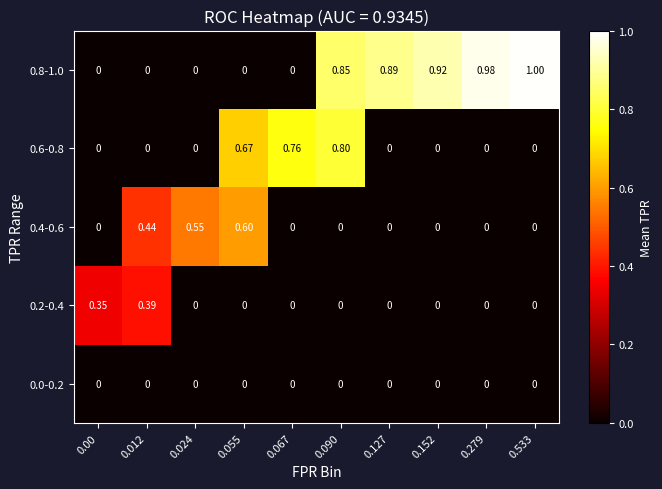

How many series are shown in this chart?

5